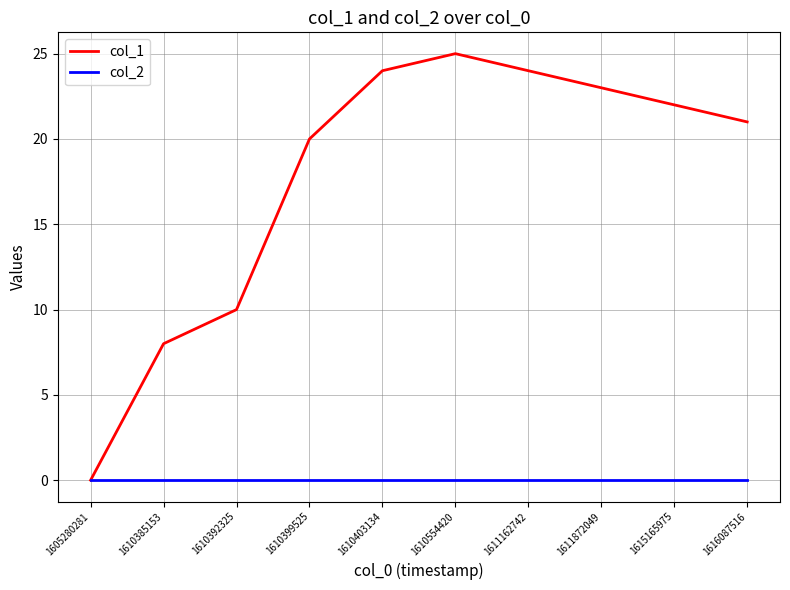

Which category has the highest value across all series?

1610554420